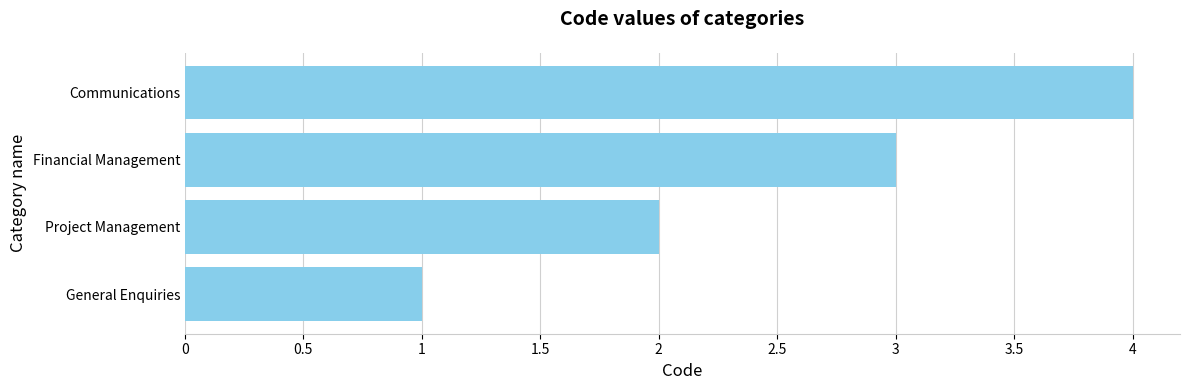

Where is the data nearest to the value 2?

Project Management